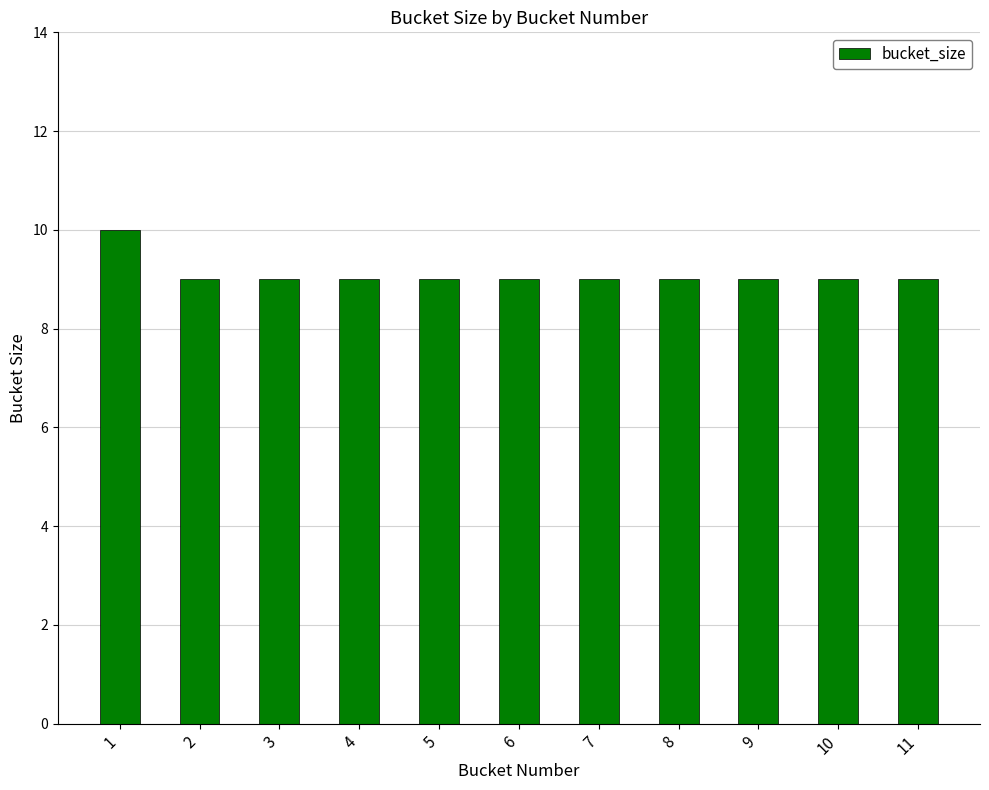

What is the ratio of the value at 8 to the value at 10?

1.0